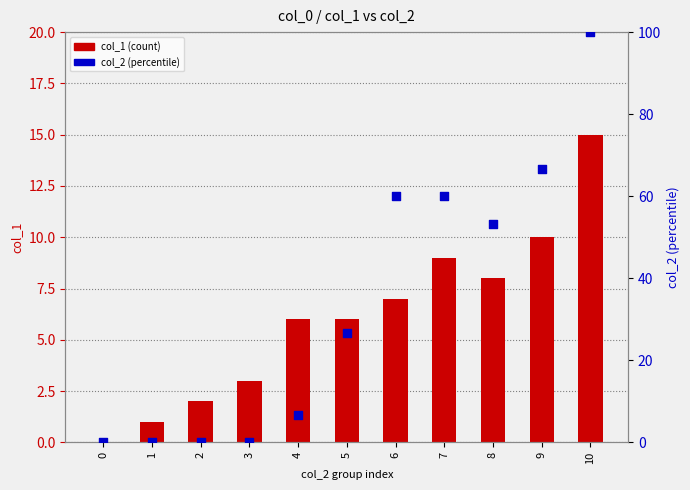

At which category is the sum across all series the highest?

10